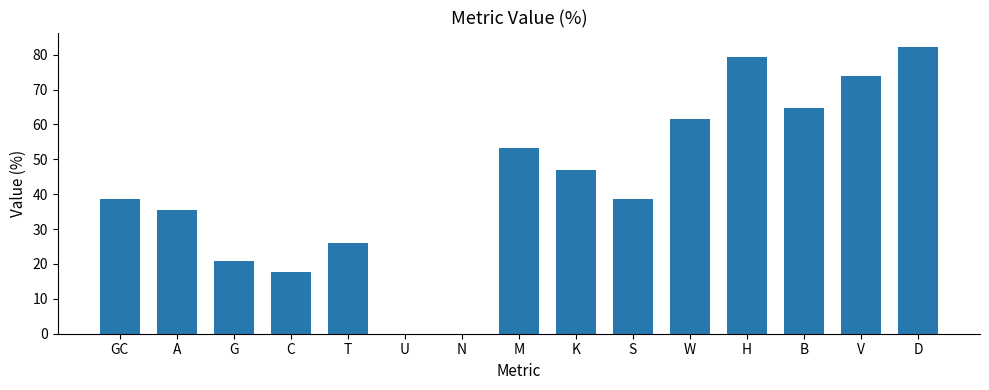

What is the sum of the values at G and U?

20.8